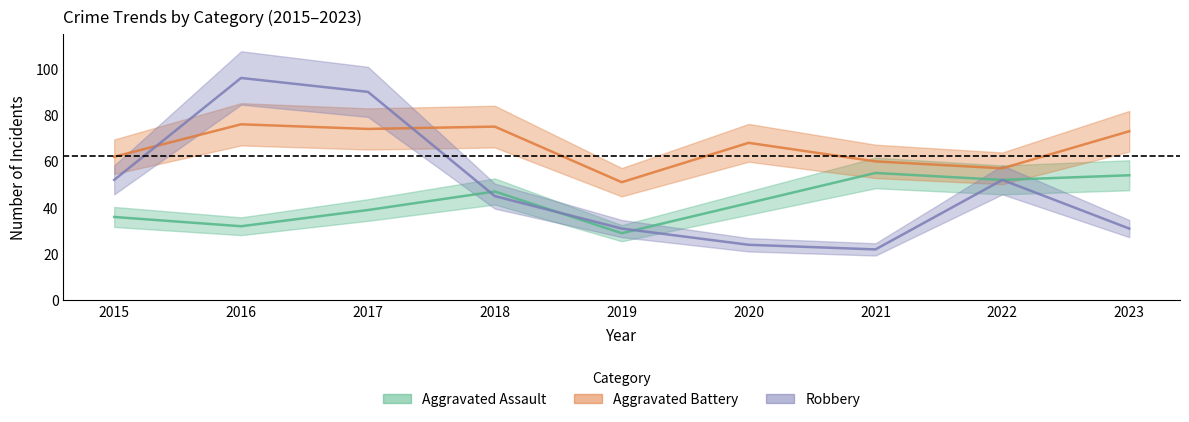

At how many categories does at least one series exceed 47?

9